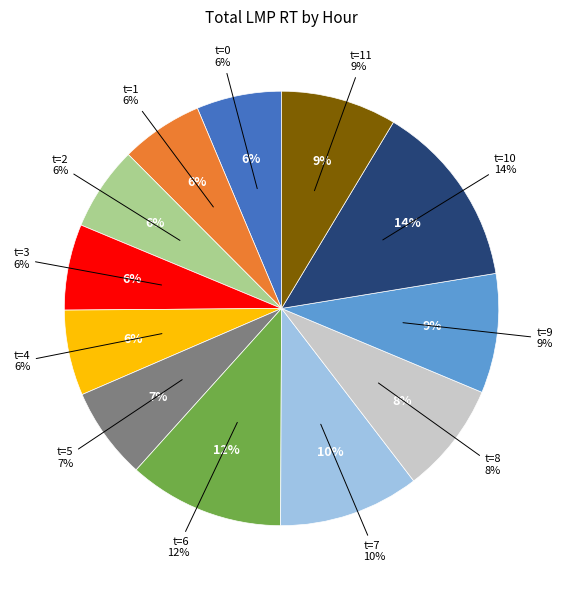

How many slices are in this pie chart?

12